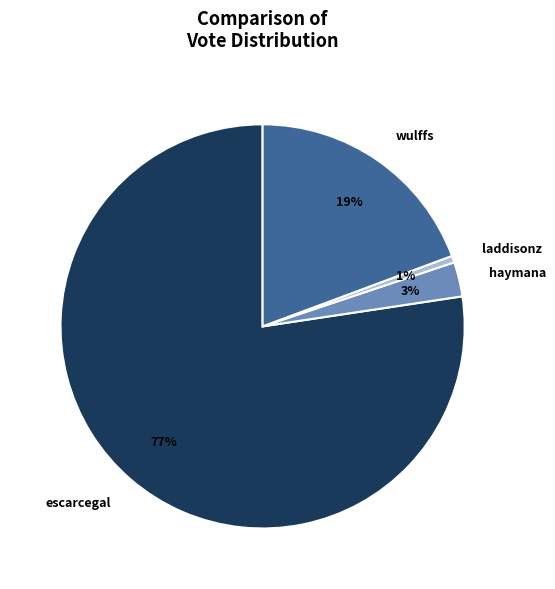

Is the sum of wulffs and haymana greater than half?

No